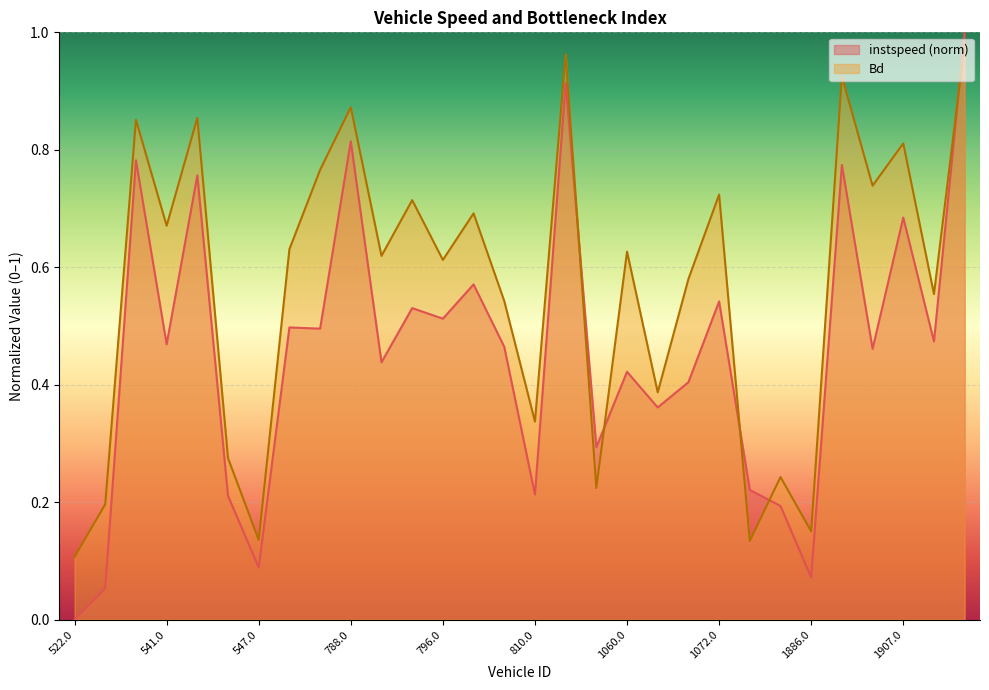

At which label does instspeed reach its peak?

1915.0